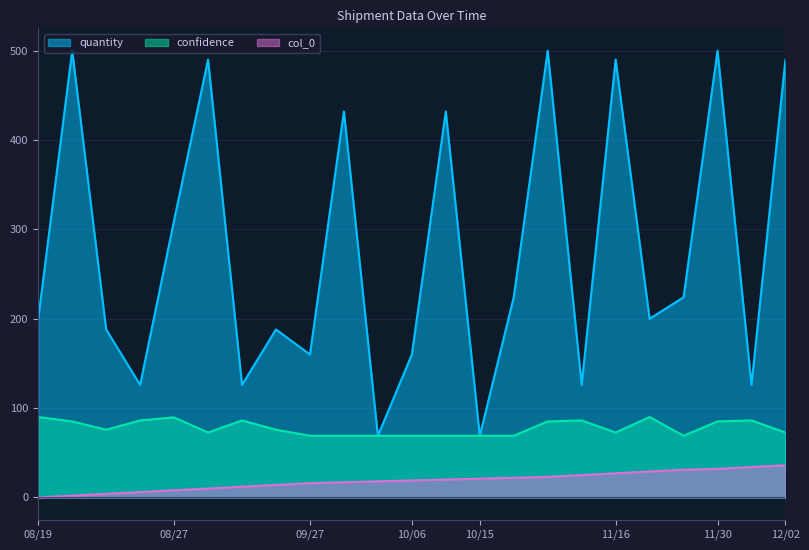

True or false: quantity and confidence intersect in this chart.

True